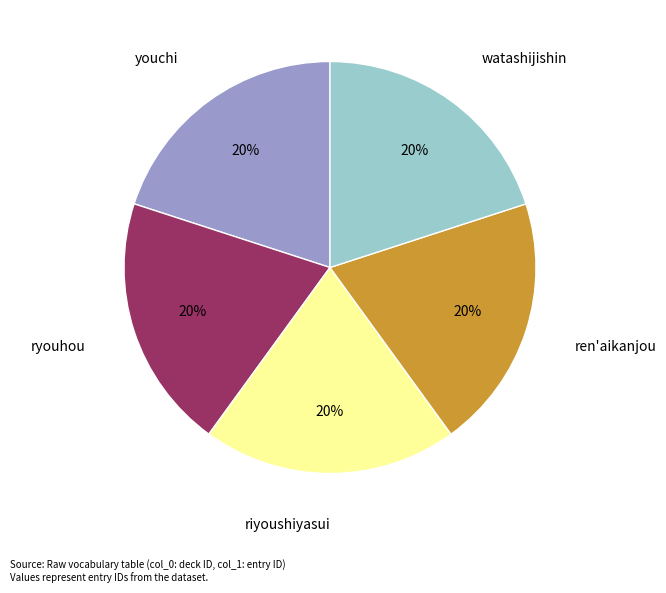

To the nearest percent, what portion does watashijishin represent?

20%